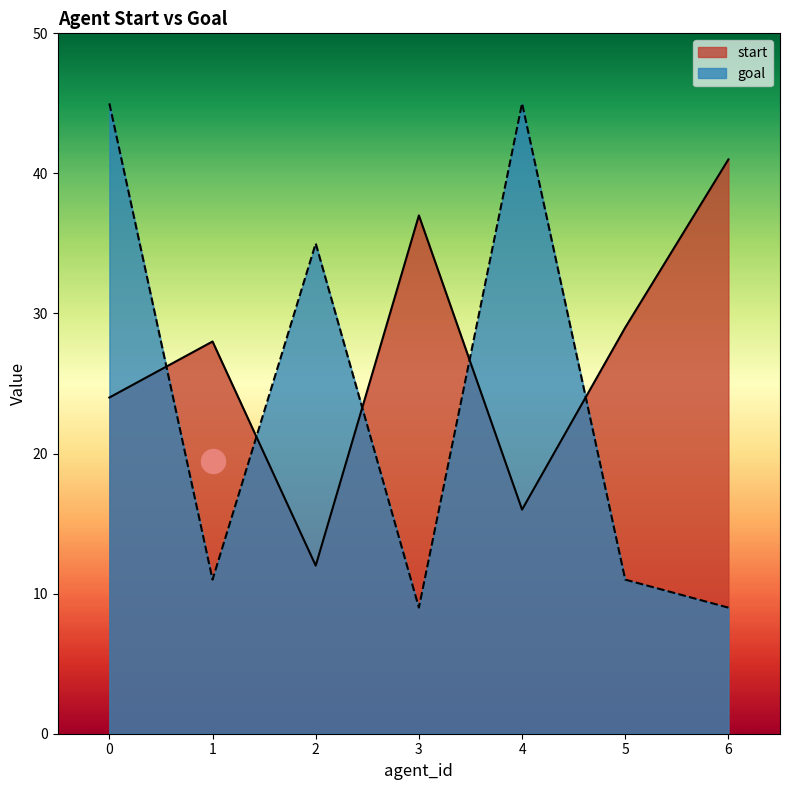

At how many categories does at least one series exceed 31?

5